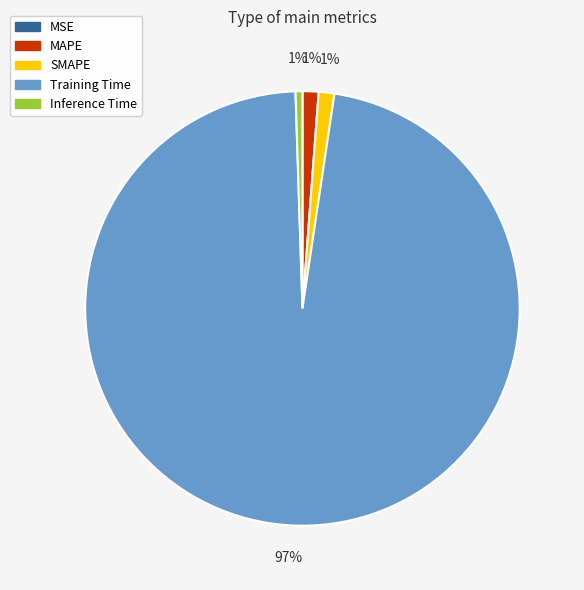

To the nearest percent, what is the difference between the largest and smallest slice percentages?

97%